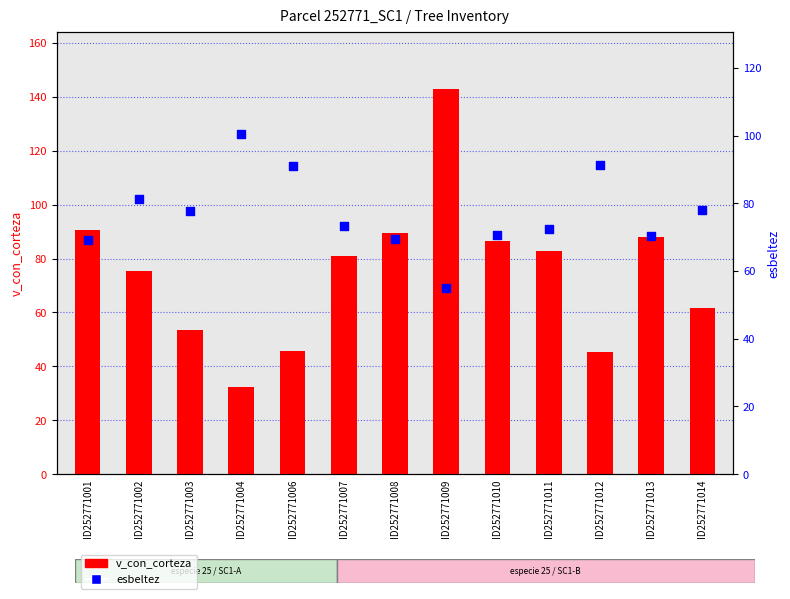

Which series contains the highest Y value?

v_con_corteza